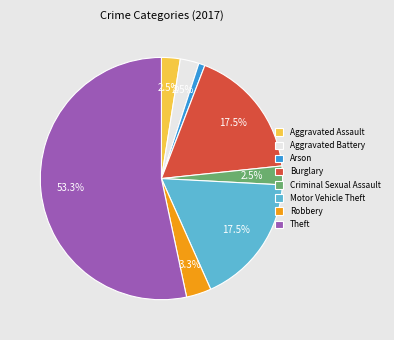

Which category accounts for the majority?

Theft